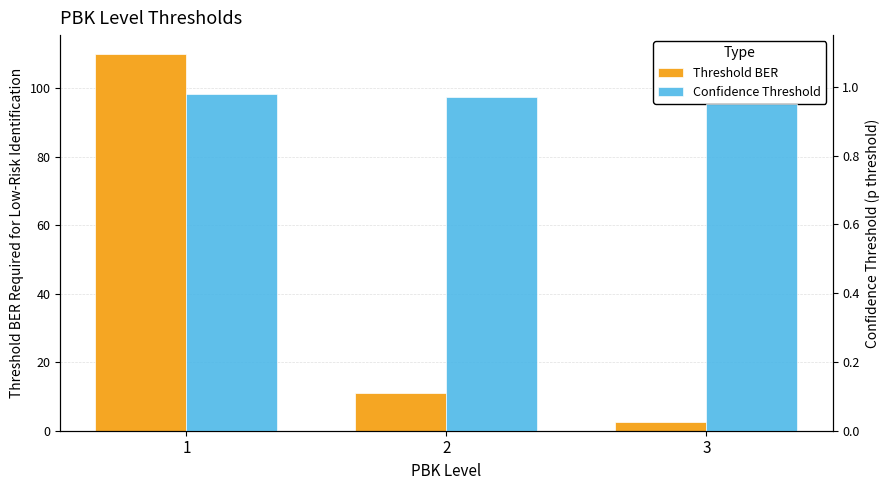

List the series in order of their peak value, highest first.

Threshold BER, Confidence Threshold